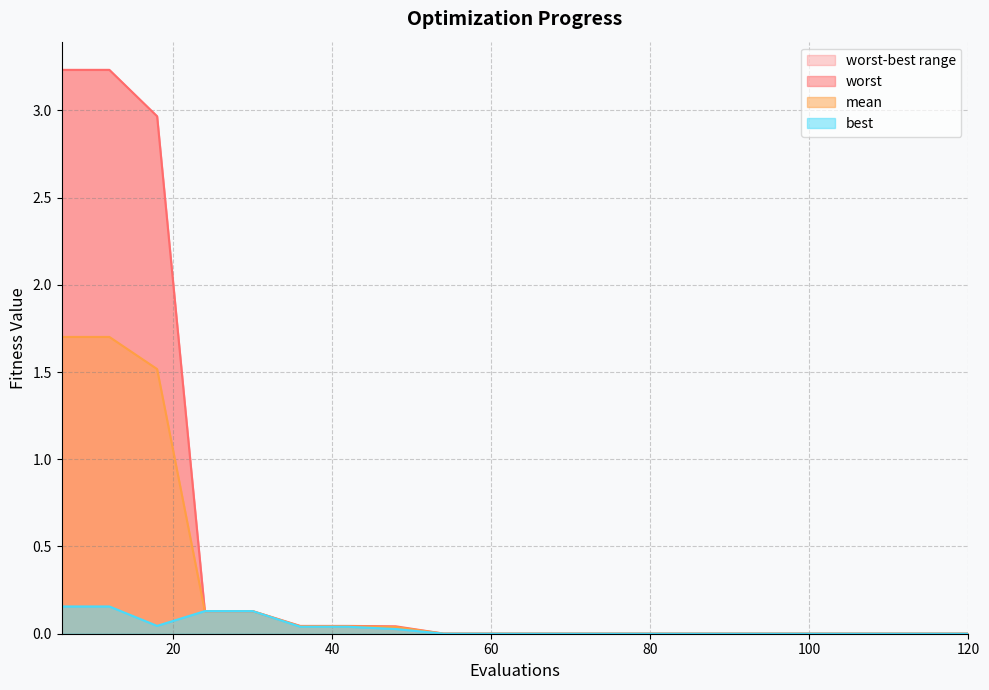

How many lines are shown in the chart?

3